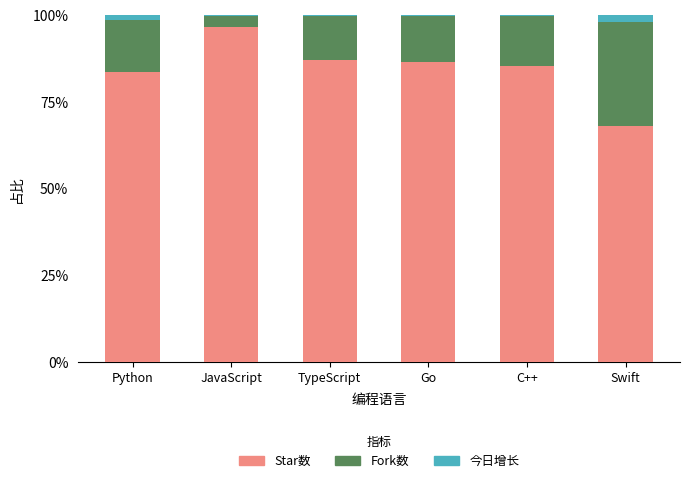

What are all the series names shown in the legend?

Star数, Fork数, 今日增长